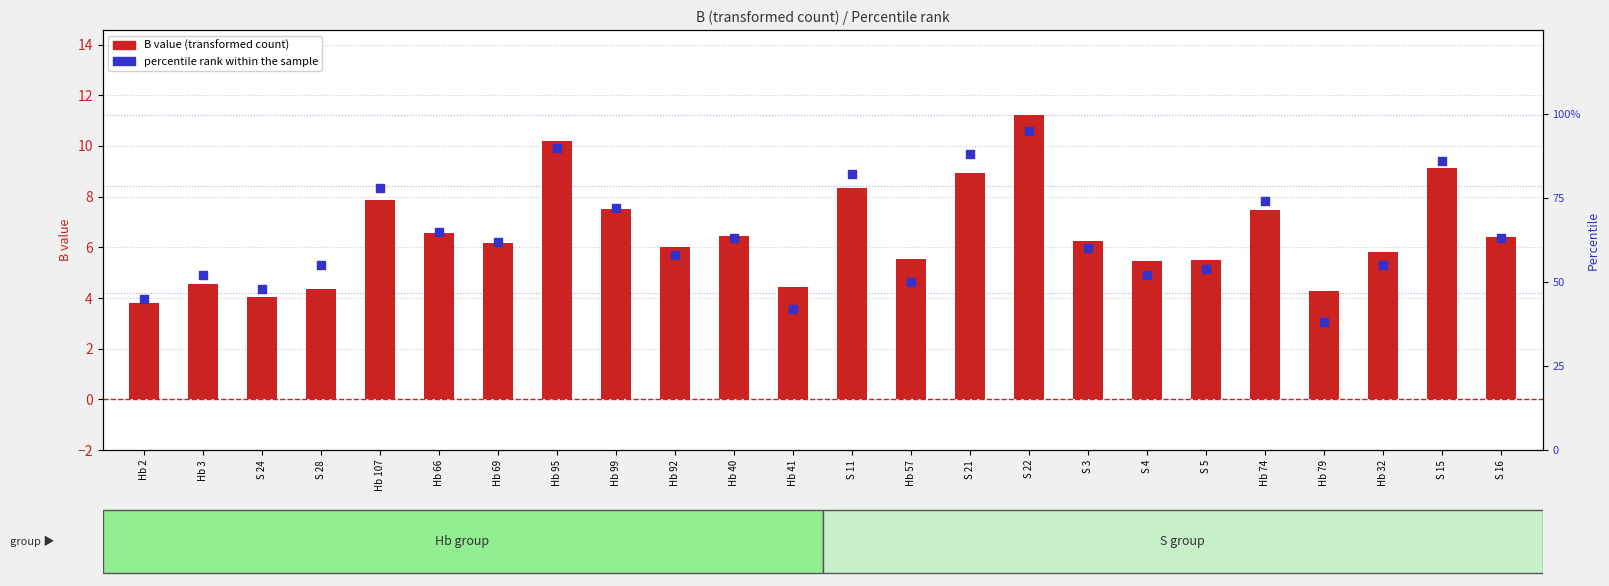

Which has a higher value, Hb 66 or S 21?

S 21